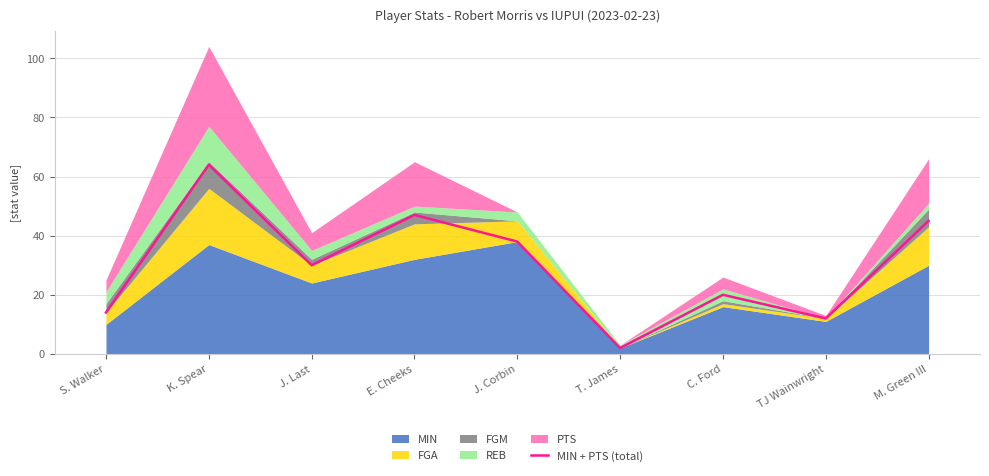

Reading left to right, extract all data points from this chart.

14	64	30	47	38	2	20	12	45